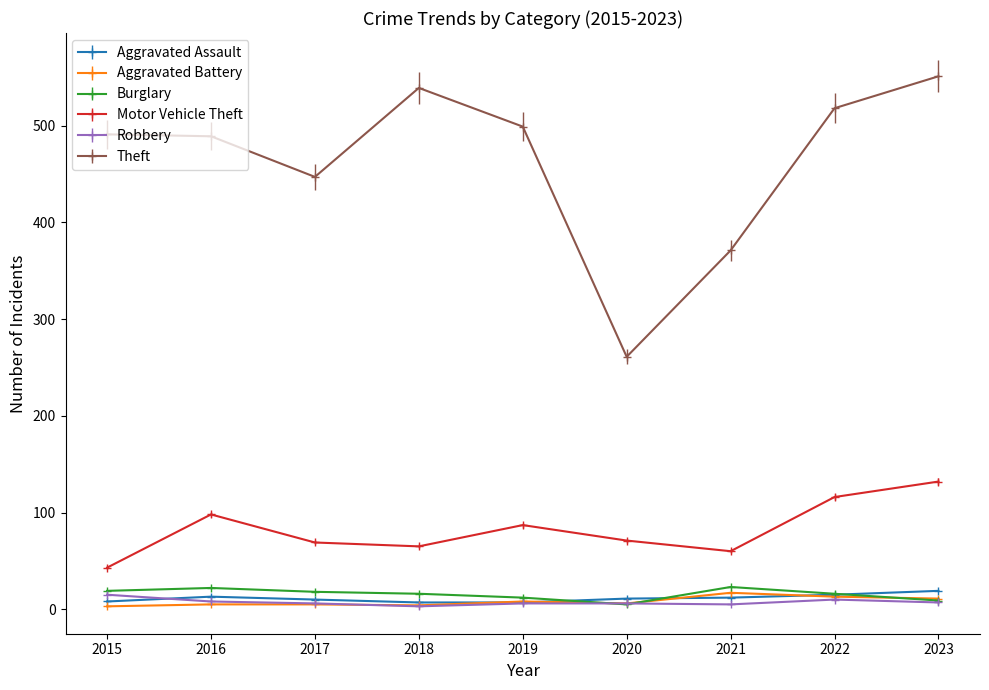

Which series has the largest total across all categories?

Theft